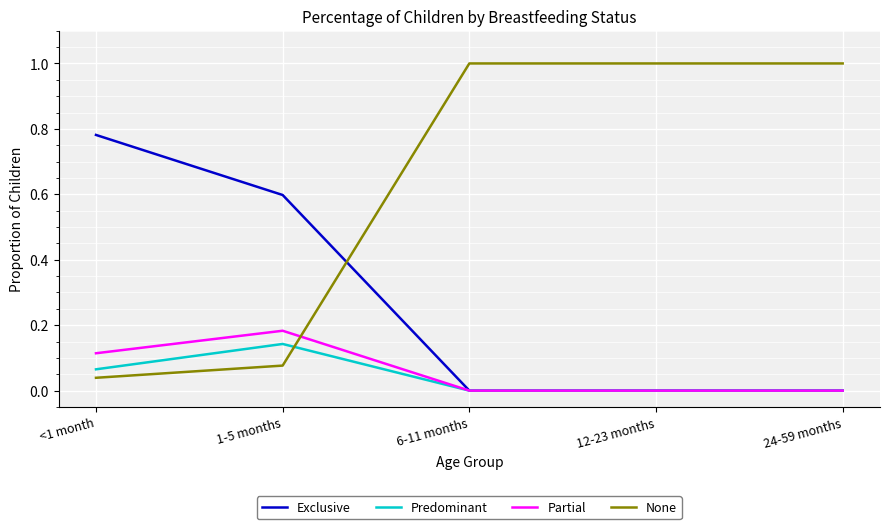

Which category has the highest value in the Predominant series?

1-5 months